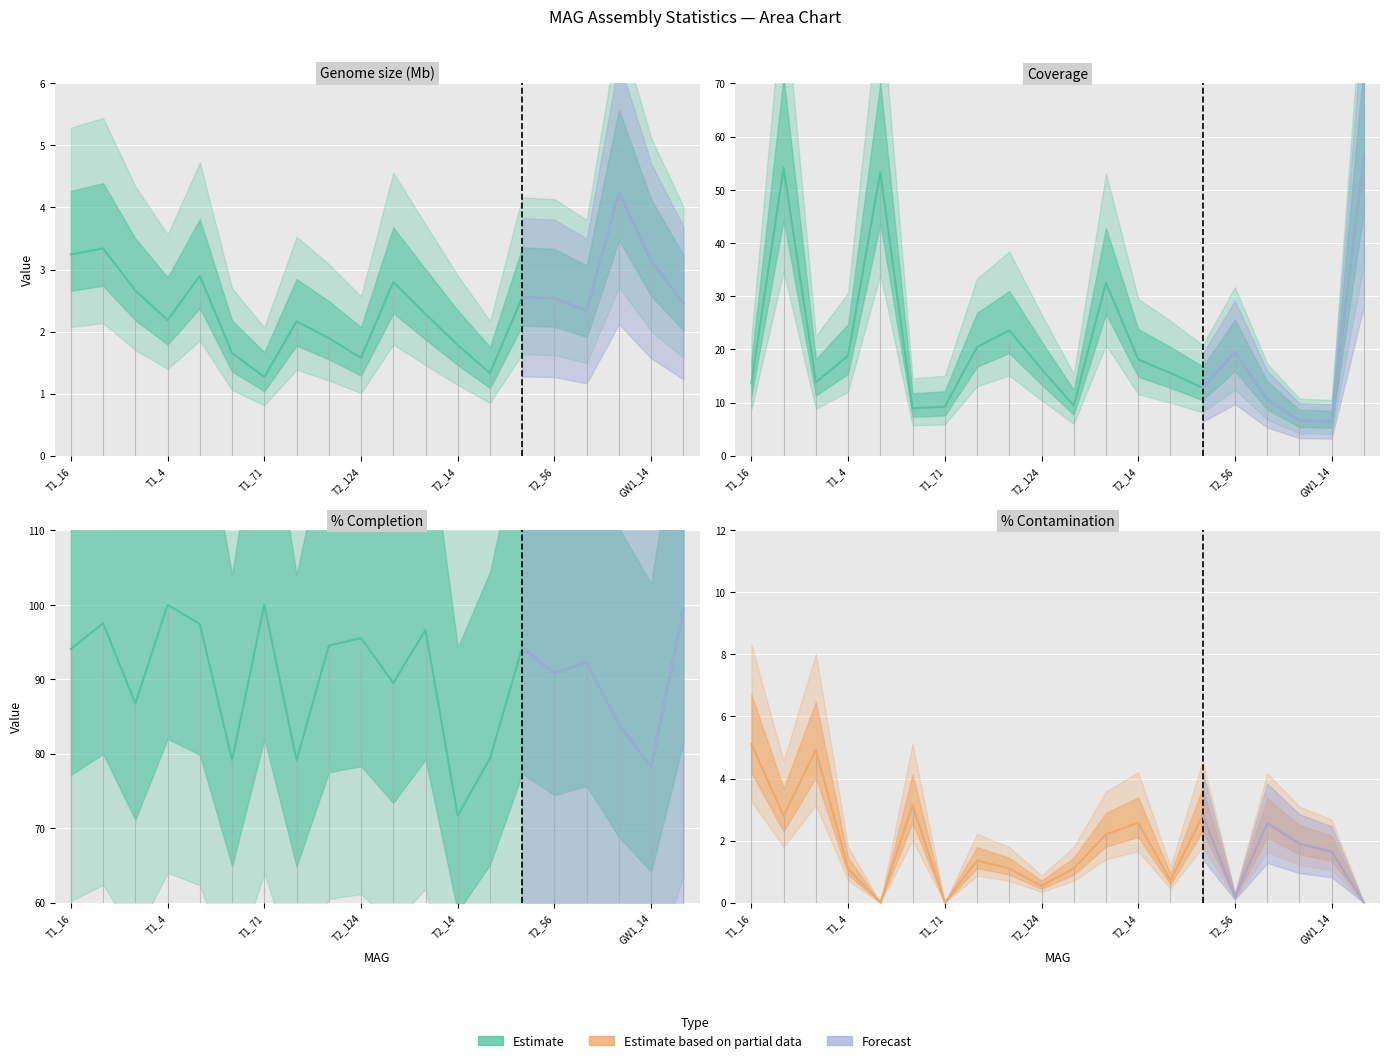

What is the difference between the Genome size (Mb) values at 10 and 17?

1.4